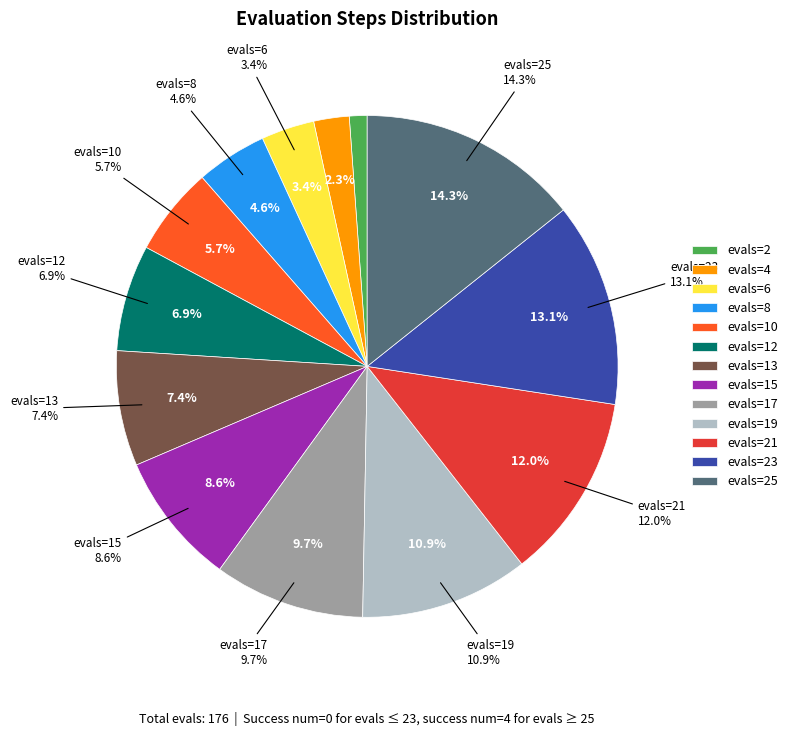

Approximately how many times larger is the value at evals=25 compared to evals=17?

1.5